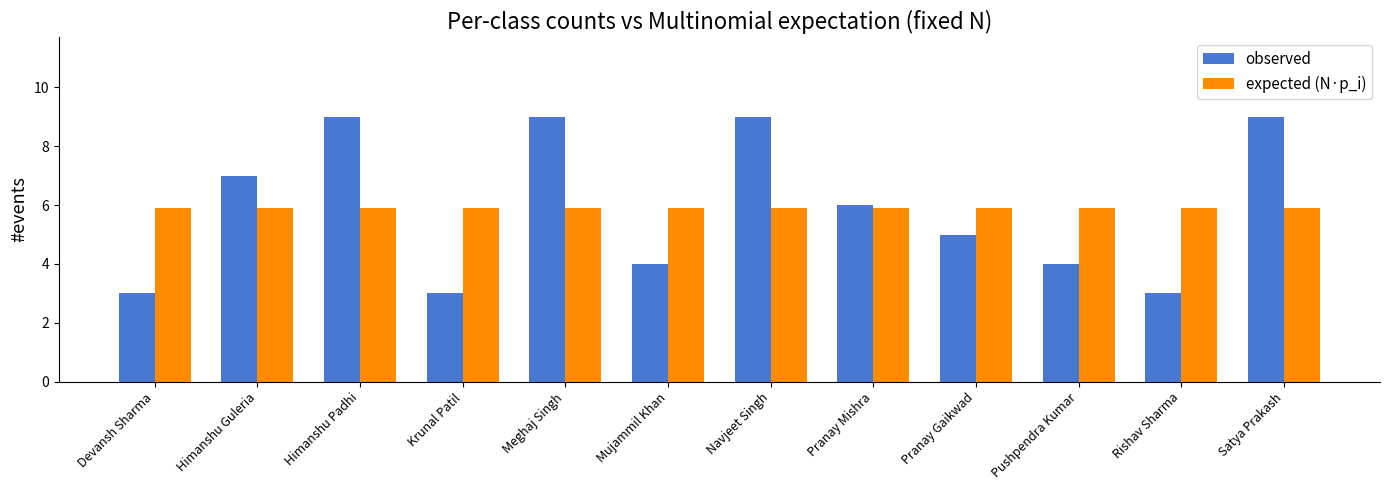

Between Himanshu Guleria and Meghaj Singh, which series saw the biggest shift?

observed